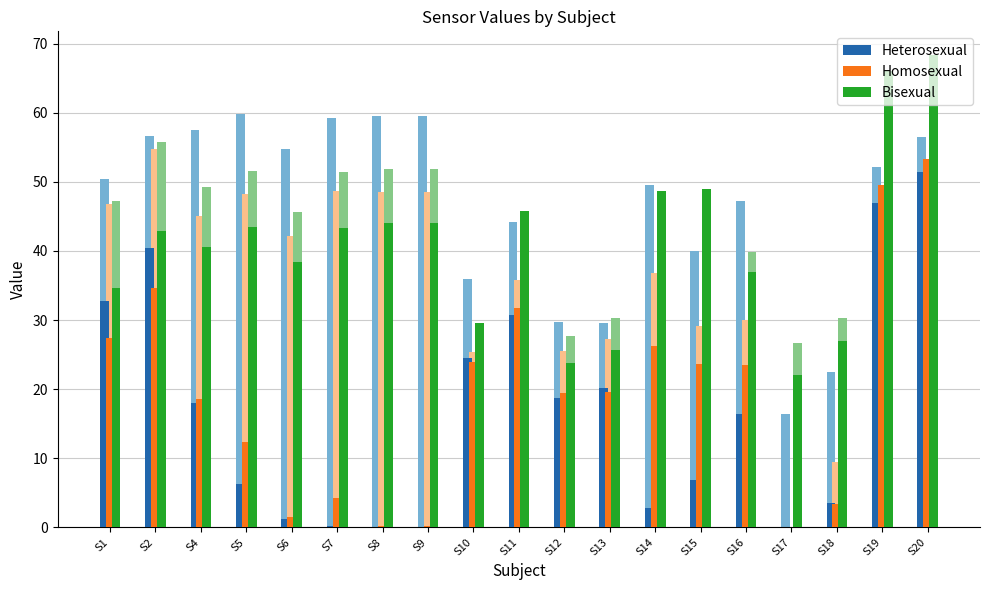

How many values in Homosexual are above zero?

18